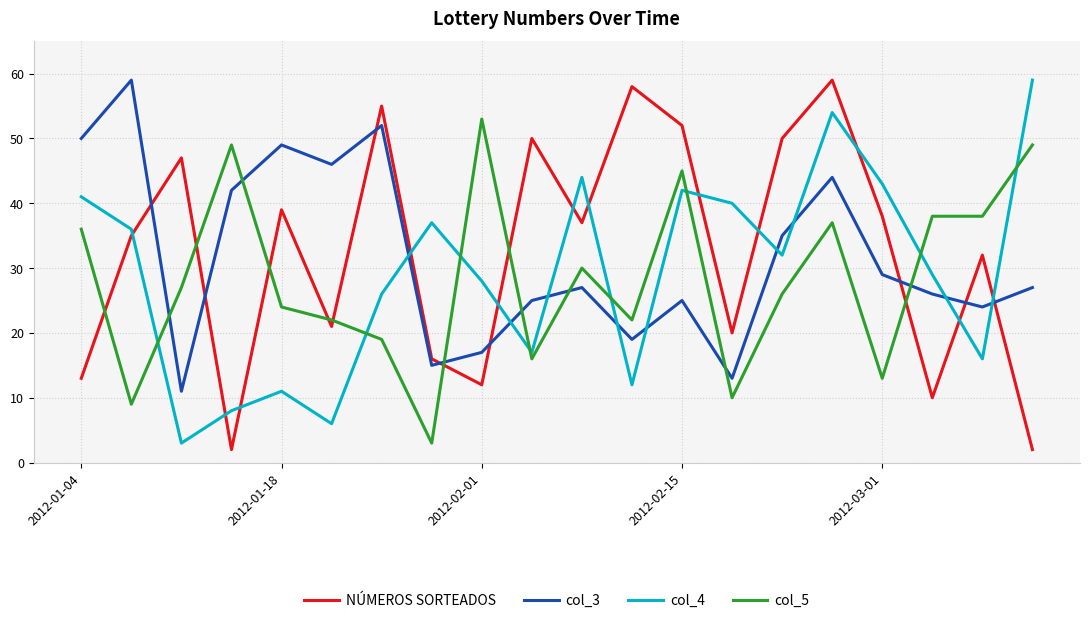

What are all the series names shown in the legend?

NÚMEROS SORTEADOS, col_3, col_4, col_5